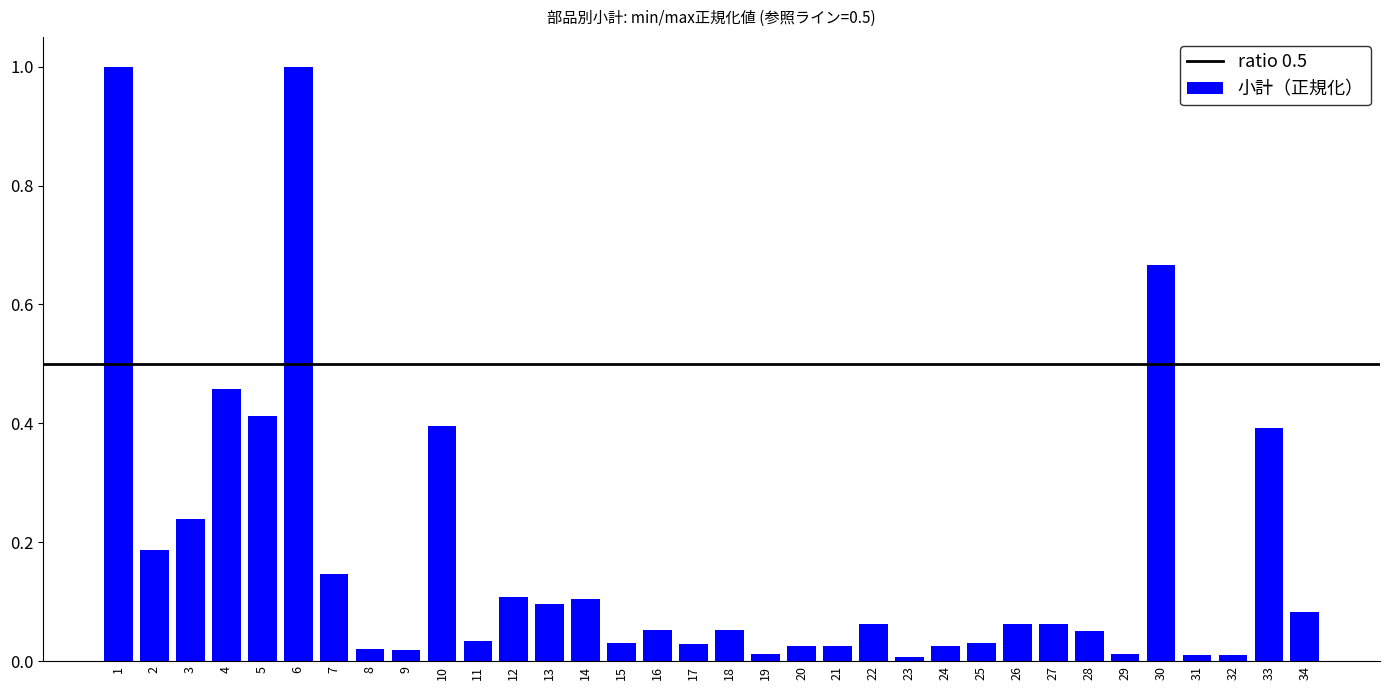

The chart shows a value of 0.1 at 12. True or false?

True